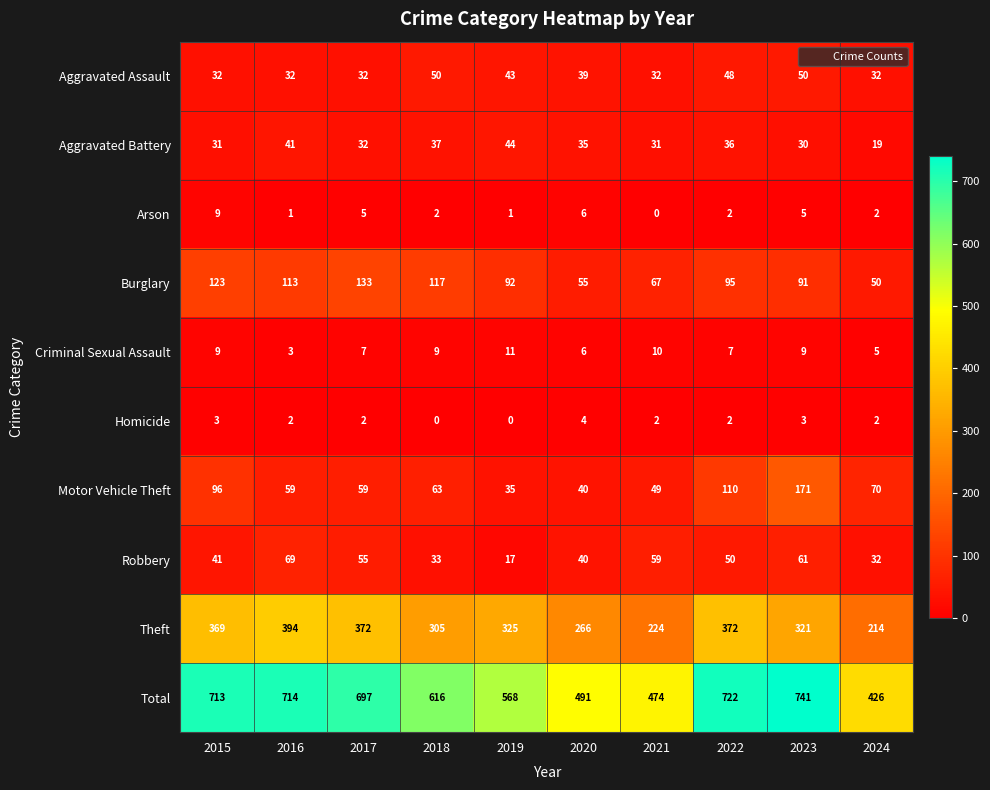

Is it true that Homicide equals 4 at 2020?

True